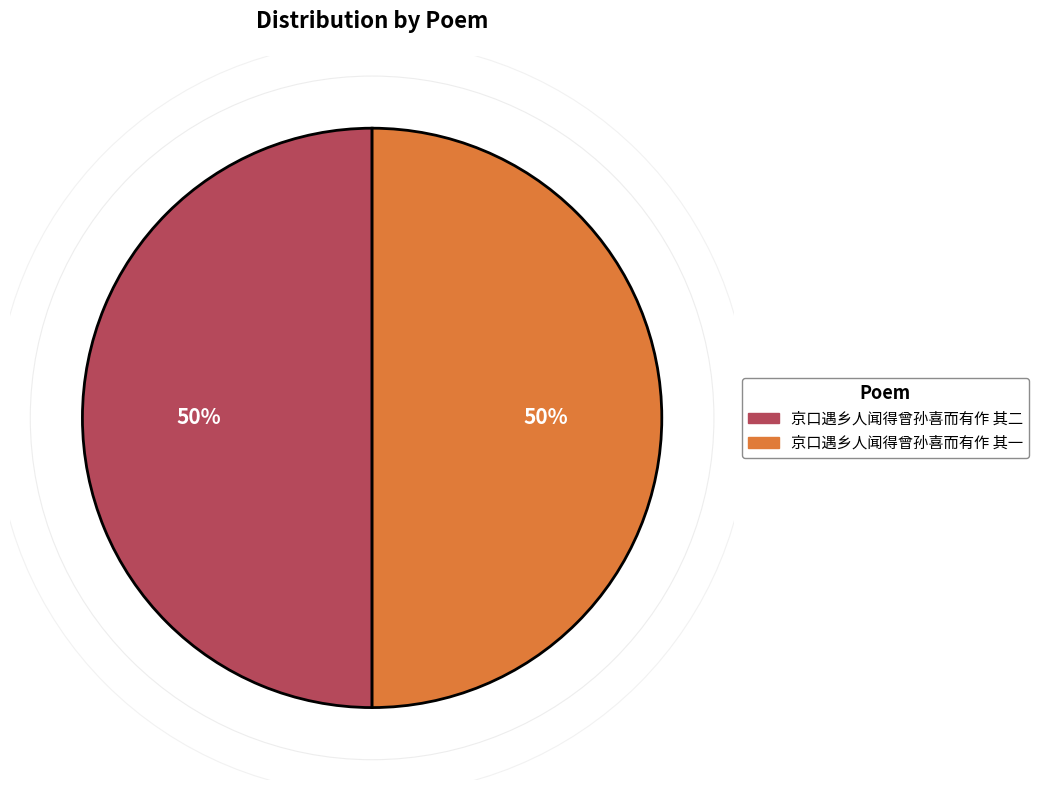

True or false: 京口遇乡人闻得曾孙喜而有作 其二 accounts for 50% of the total.

True